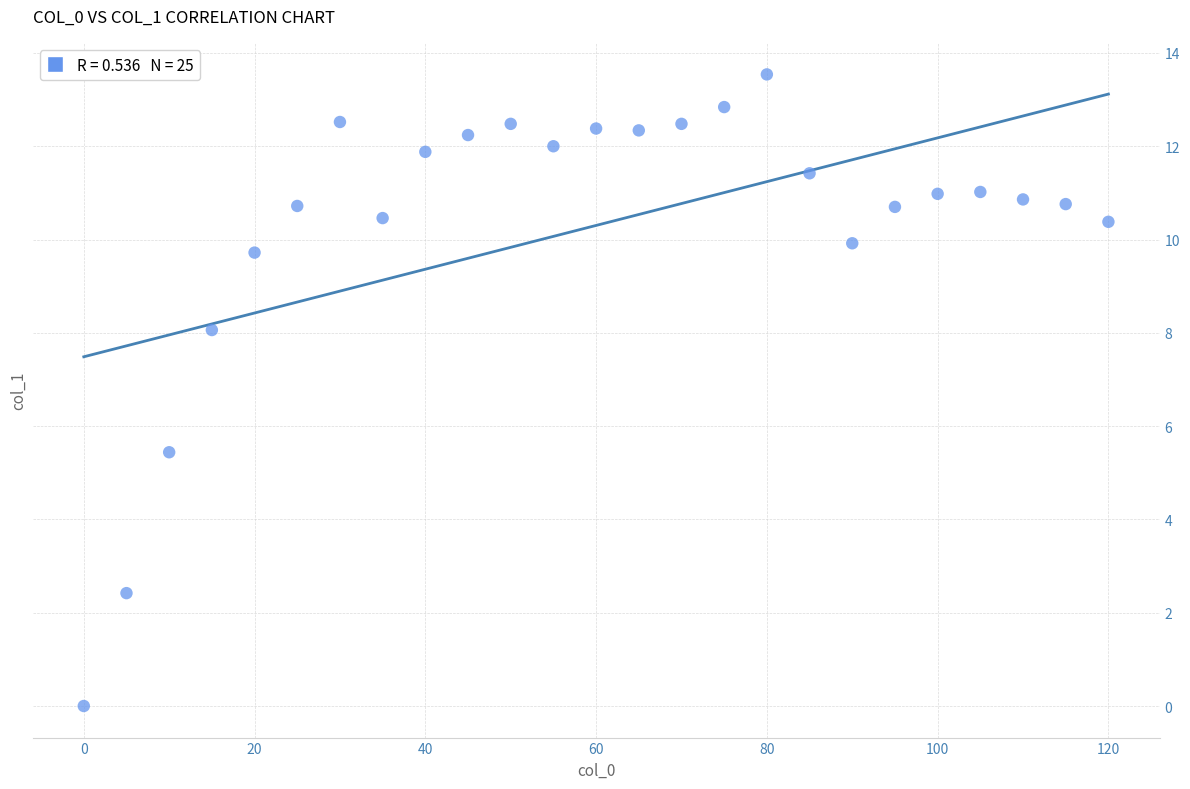

What Y value in the scatter plot is closest to 6?

5.4